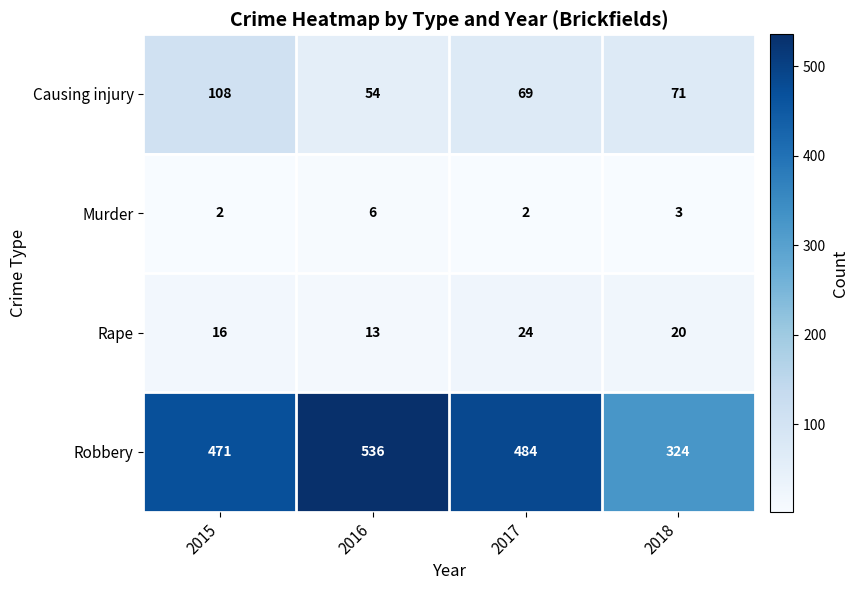

What value does the Robbery series have at 2018, to the nearest 5?

325